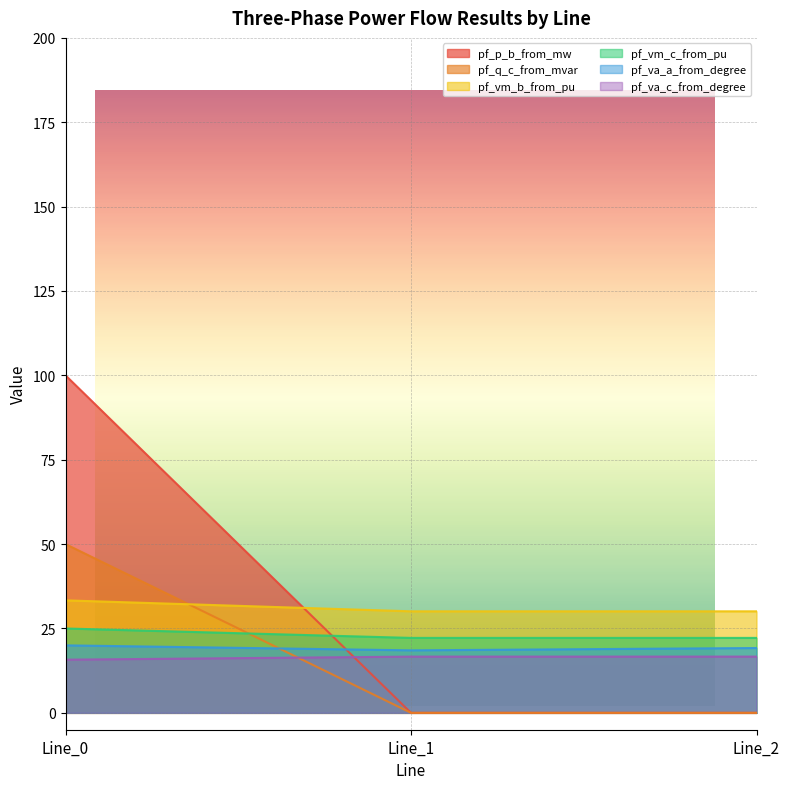

At which category is the sum across all series the highest?

Line_0